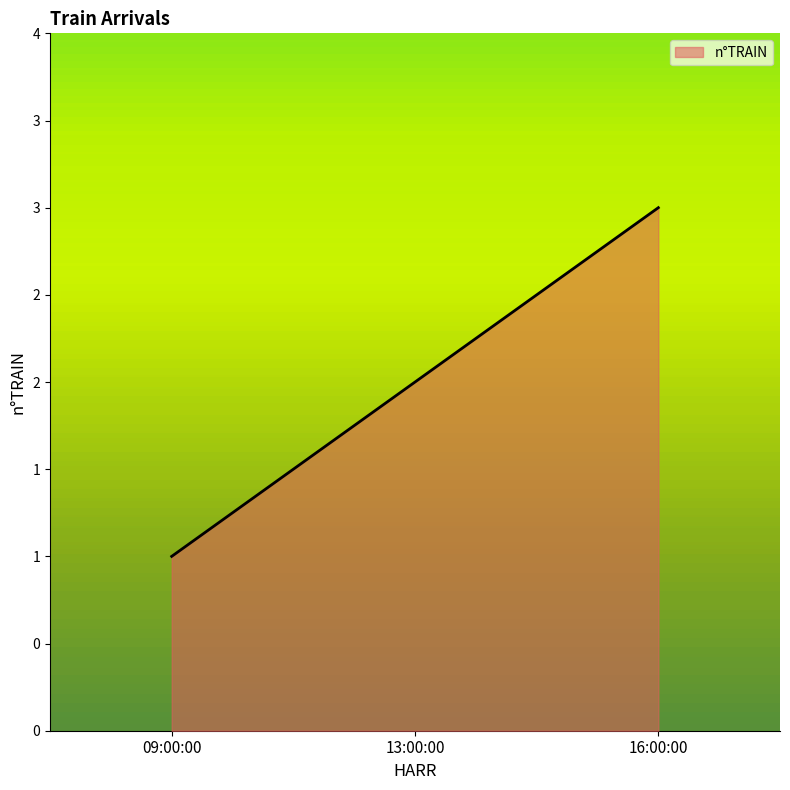

Which has a higher value, 16:00:00 or 13:00:00?

16:00:00